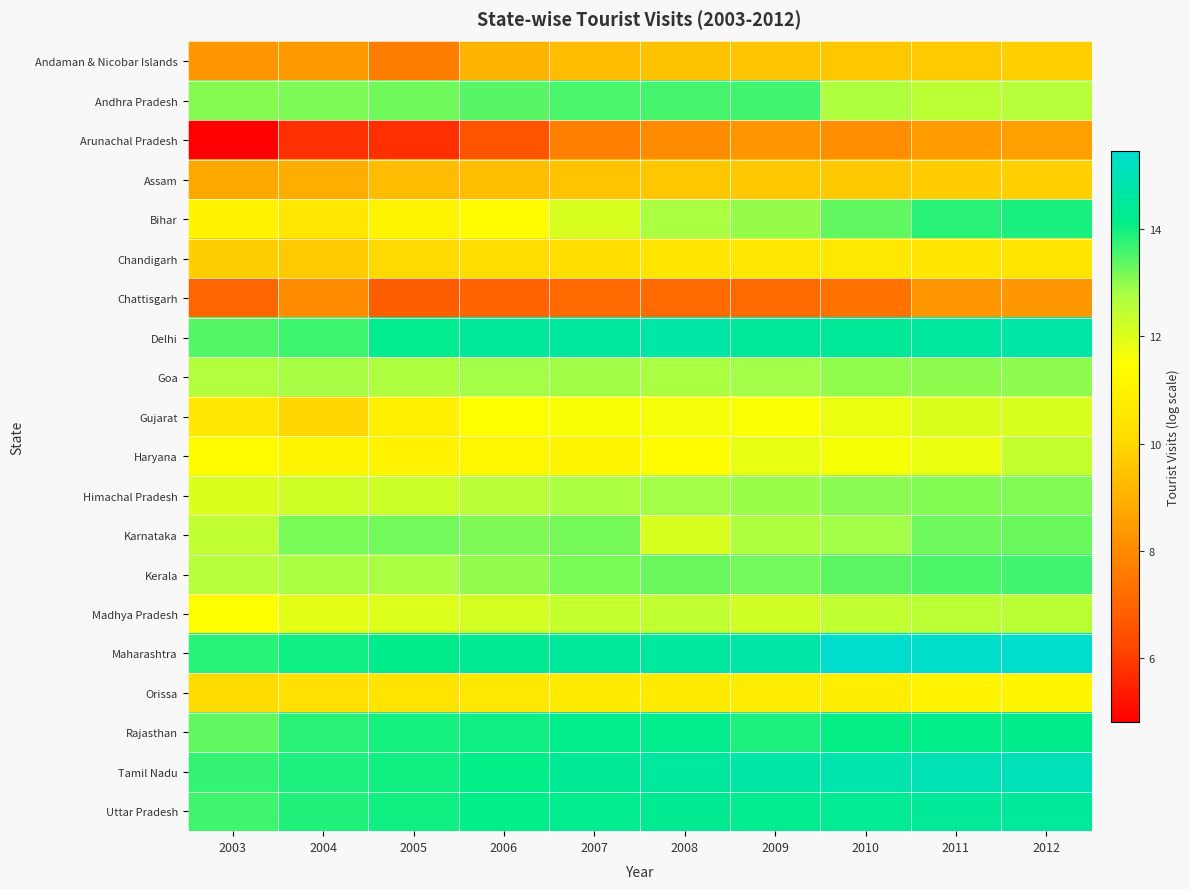

At which category is the sum across all series the highest?

2012